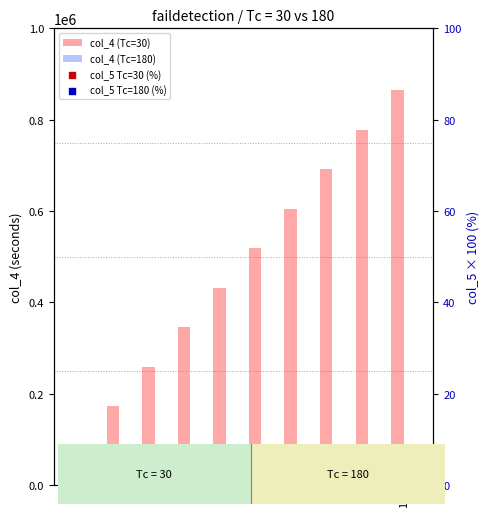

At how many categories does at least one series exceed 483078?

5